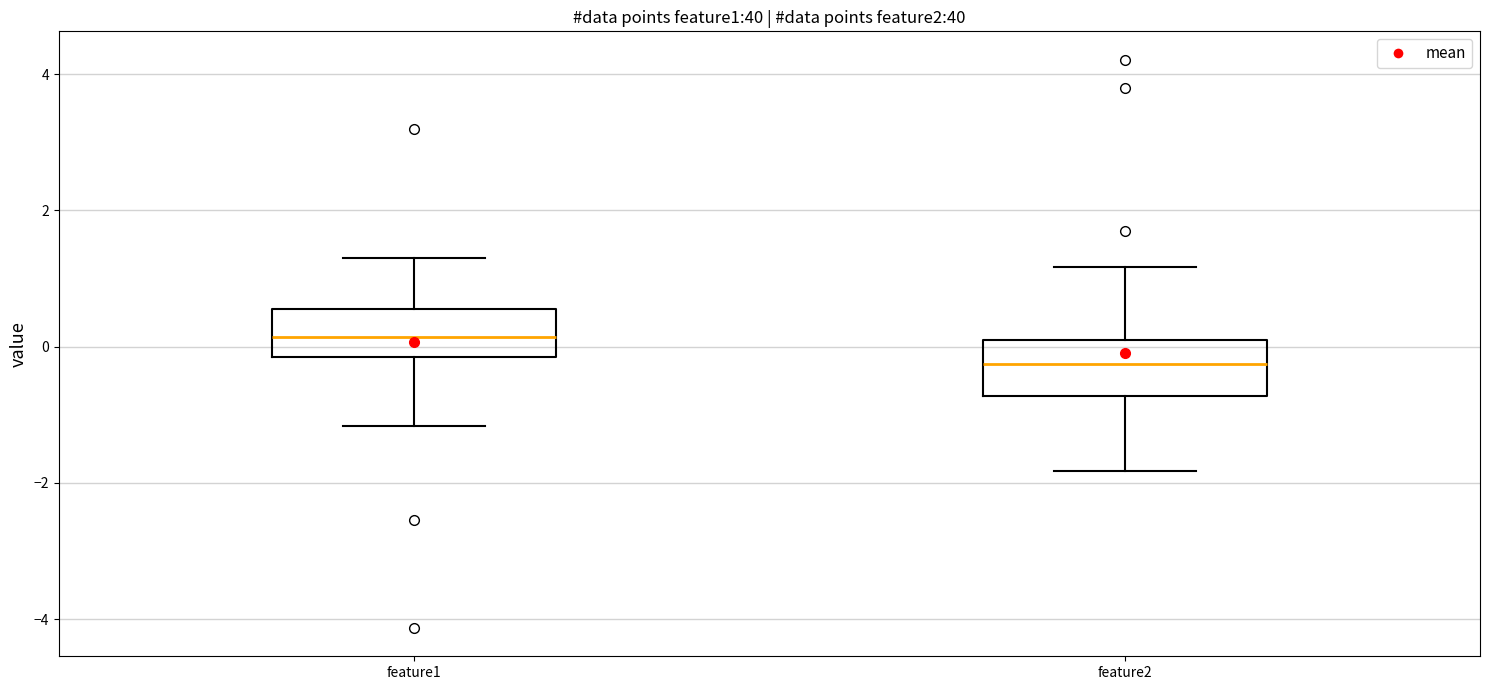

Reading left to right, transcribe this box plot: for each box, give where its median line is, the range the box spans, and where its two whiskers end, as read against the y-axis. The values are not printed on the chart, so give them approximately, as read against the axis.

feature1: median 0.2, box -0.2 to 0.6, whiskers -1.2 to 1.2
feature2: median -0.2, box -0.8 to 0.0, whiskers -1.8 to 1.2